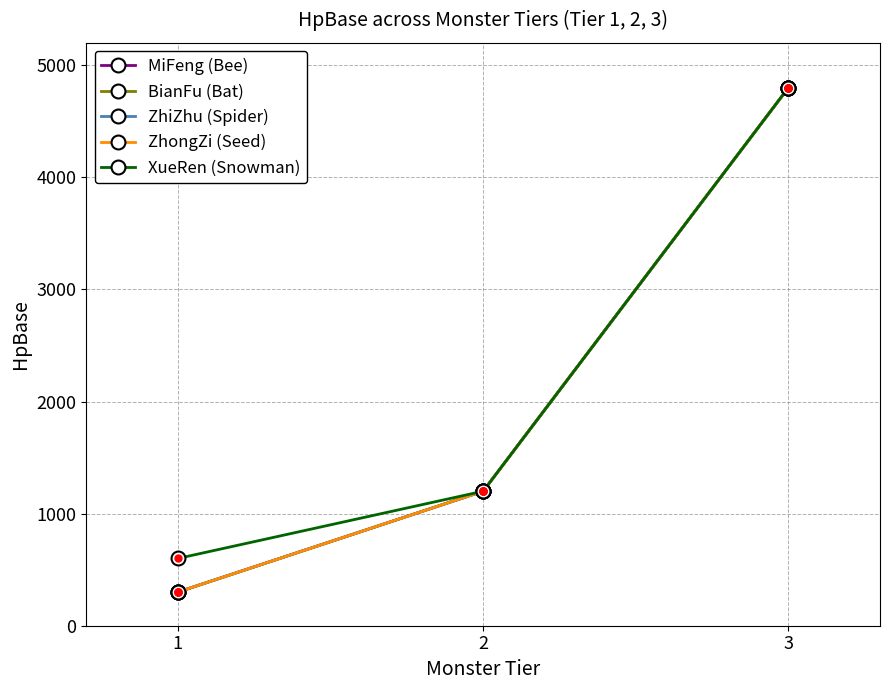

Does the chart have visible grid lines?

Yes